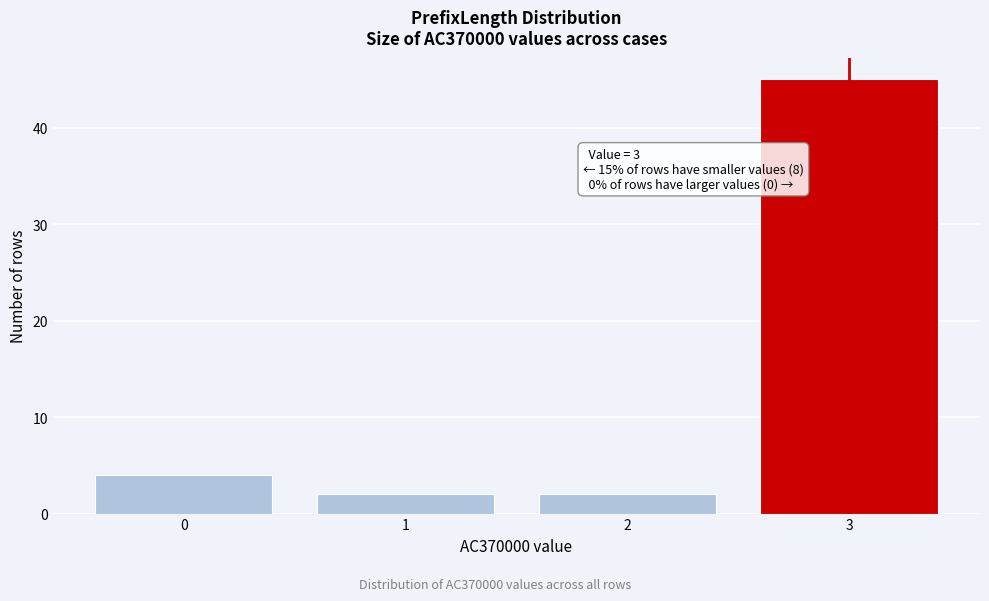

Over which range of the x-axis is the bar tallest?

2.5 to 3.5